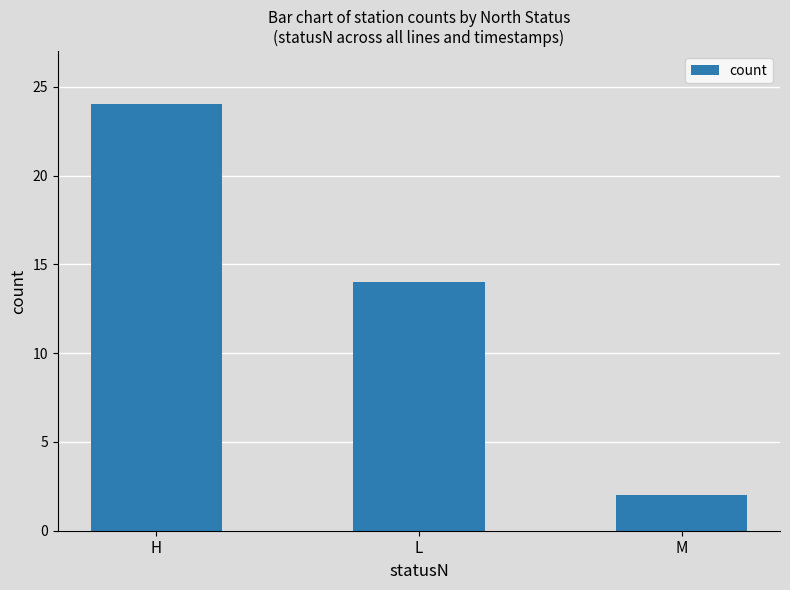

Which category has the highest value across all series?

H